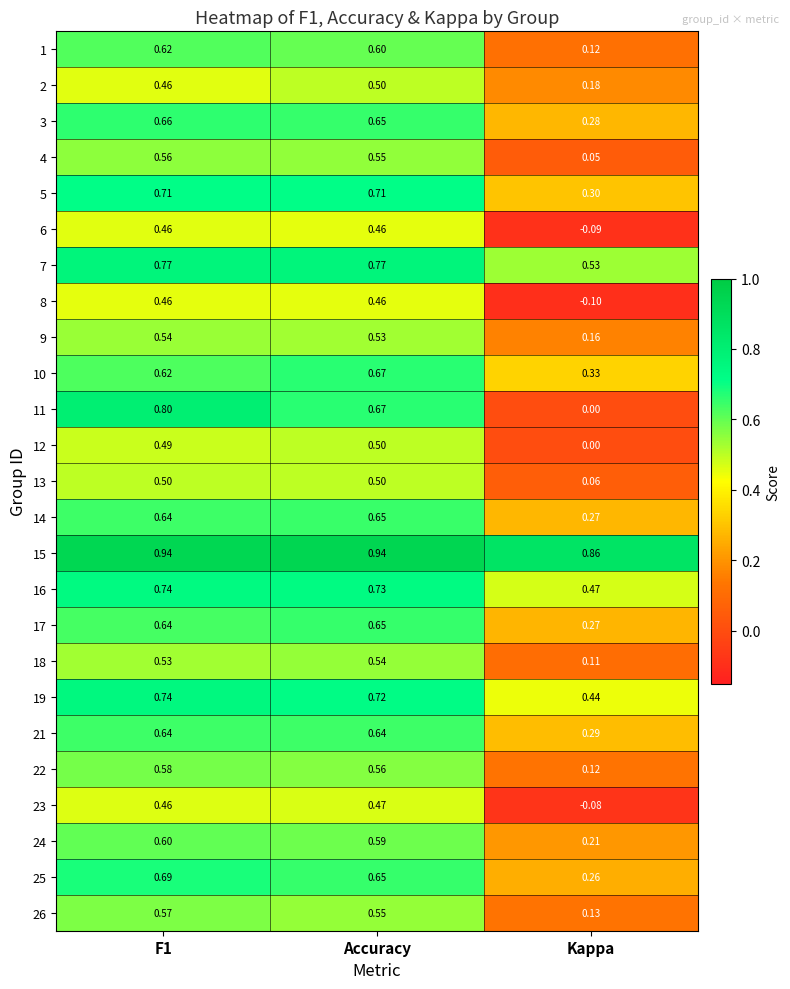

How many categories are shown in the chart?

3